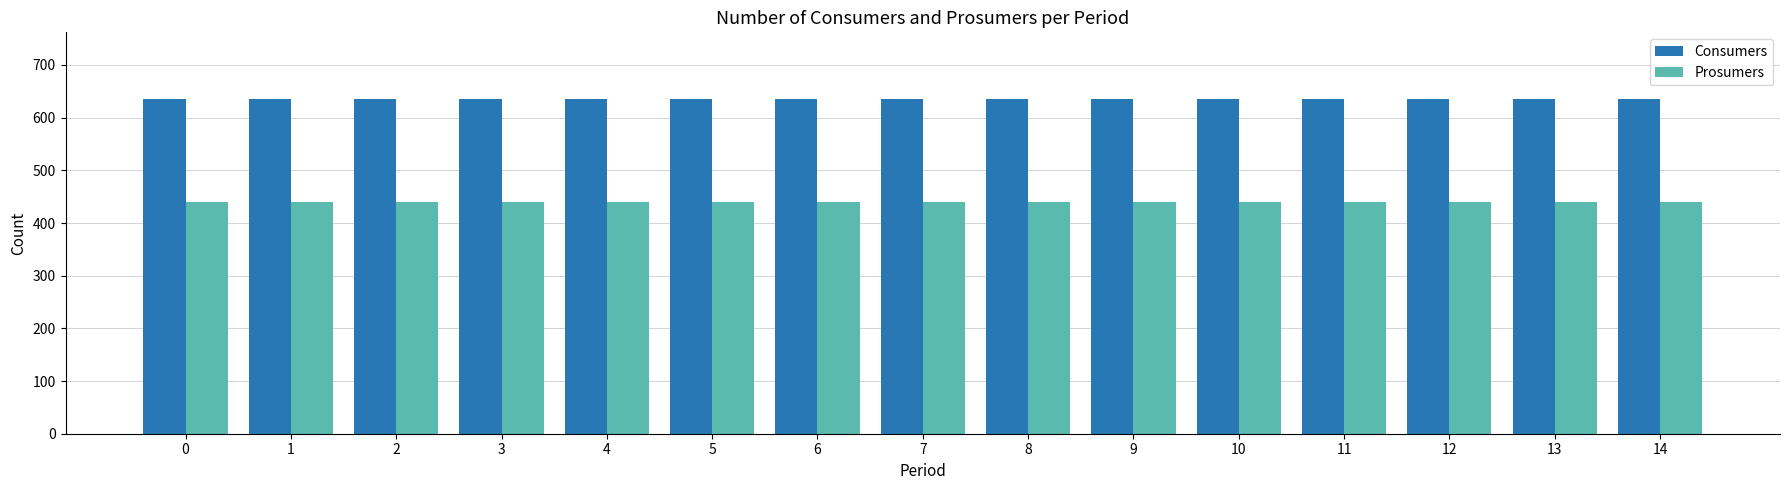

Count the number of categories in the chart.

15